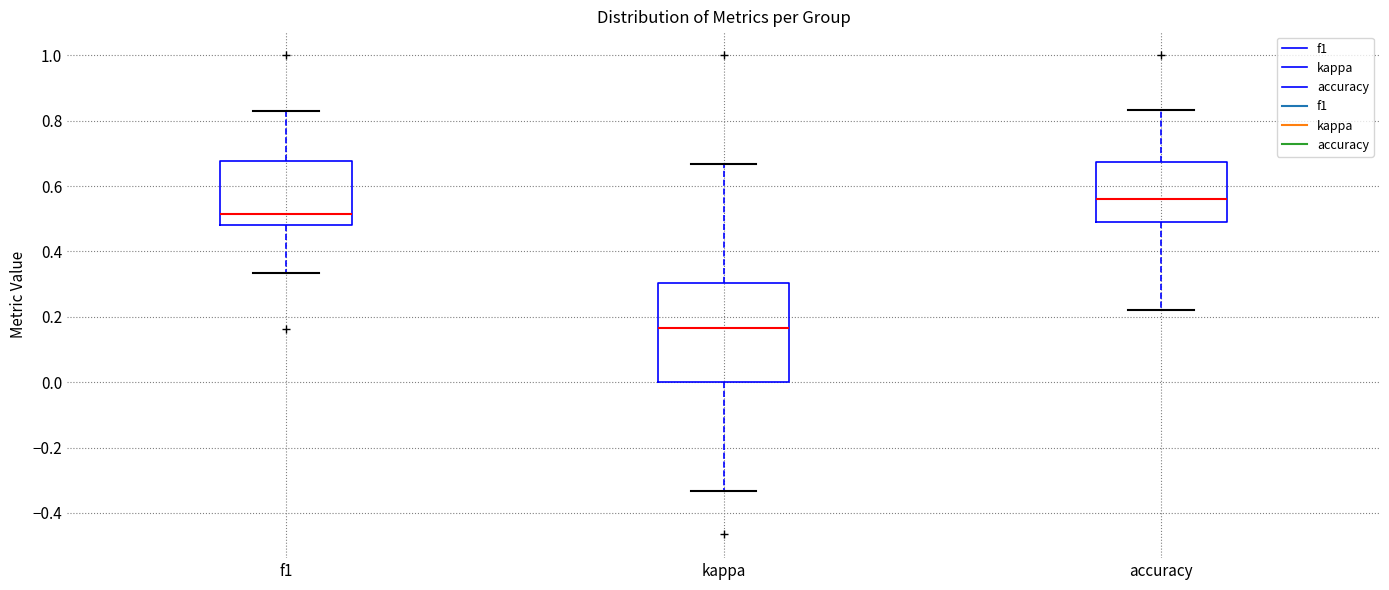

Reading left to right, transcribe this box plot: for each box, give where its median line is, the range the box spans, and where its two whiskers end, as read against the y-axis. The values are not printed on the chart, so give them approximately, as read against the axis.

f1: median 0.52, box 0.48 to 0.68, whiskers 0.34 to 0.82
kappa: median 0.16, box 0.00 to 0.30, whiskers -0.34 to 0.66
accuracy: median 0.56, box 0.48 to 0.68, whiskers 0.22 to 0.84